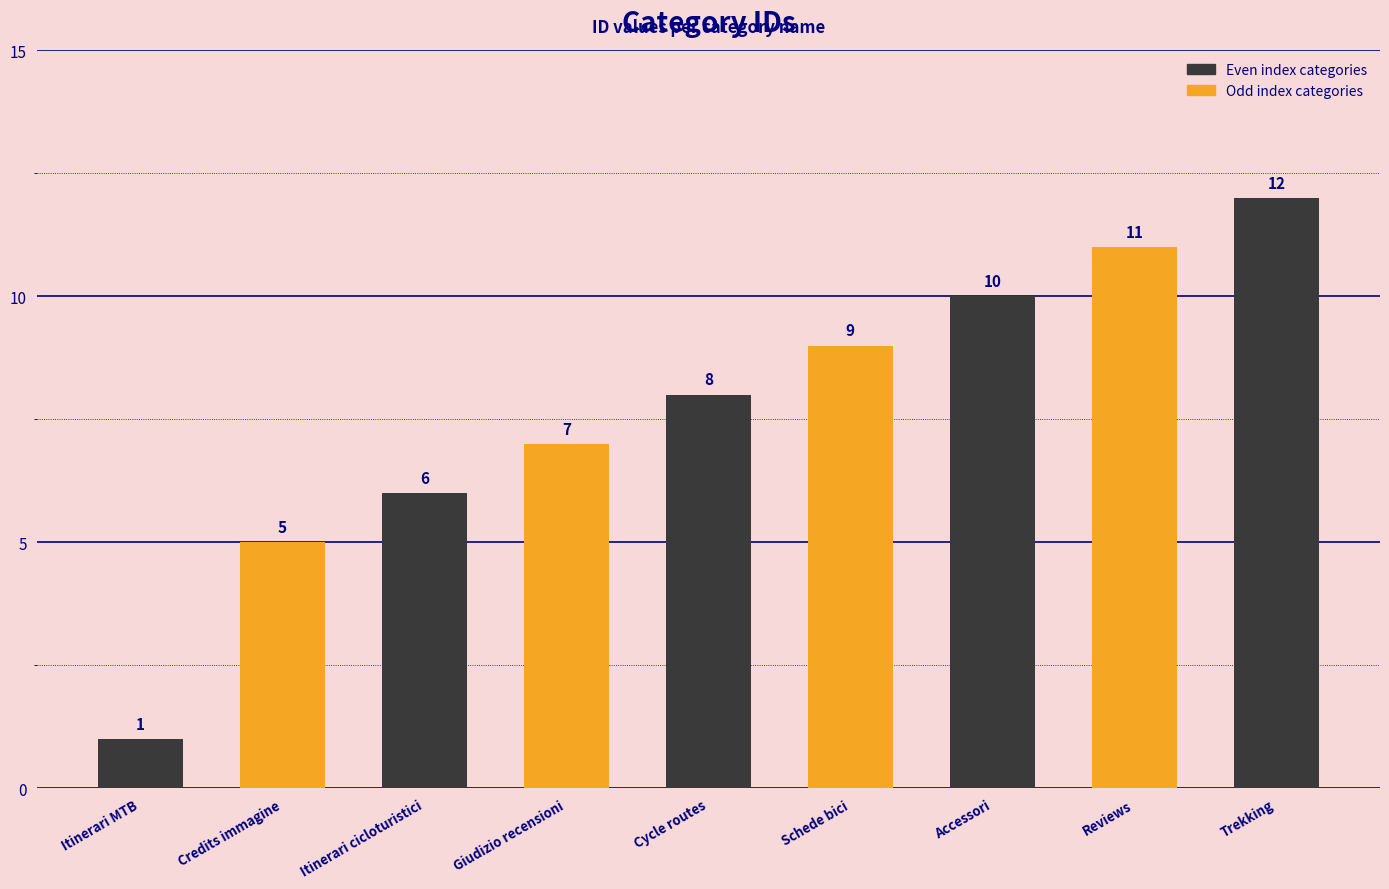

What is the change in value from Giudizio recensioni to Reviews?

+4